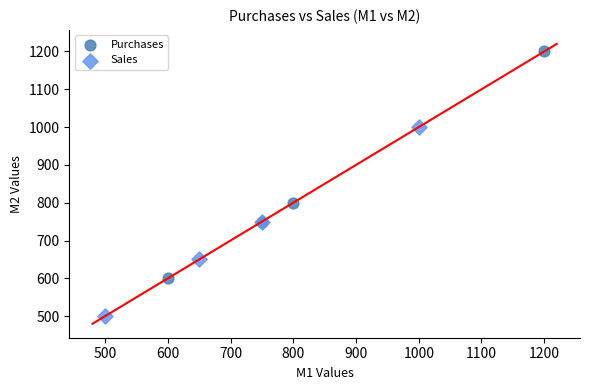

Which series has the widest spread of Y values?

Purchases